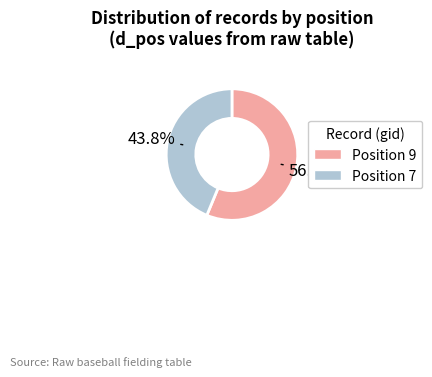

Between Position 9 and Position 7, which is larger?

Position 9